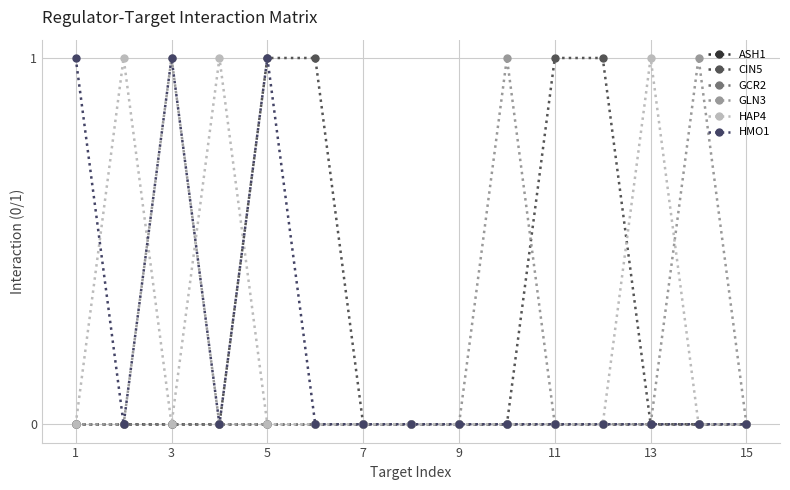

Where is CIN5 nearest to the value 0?

1